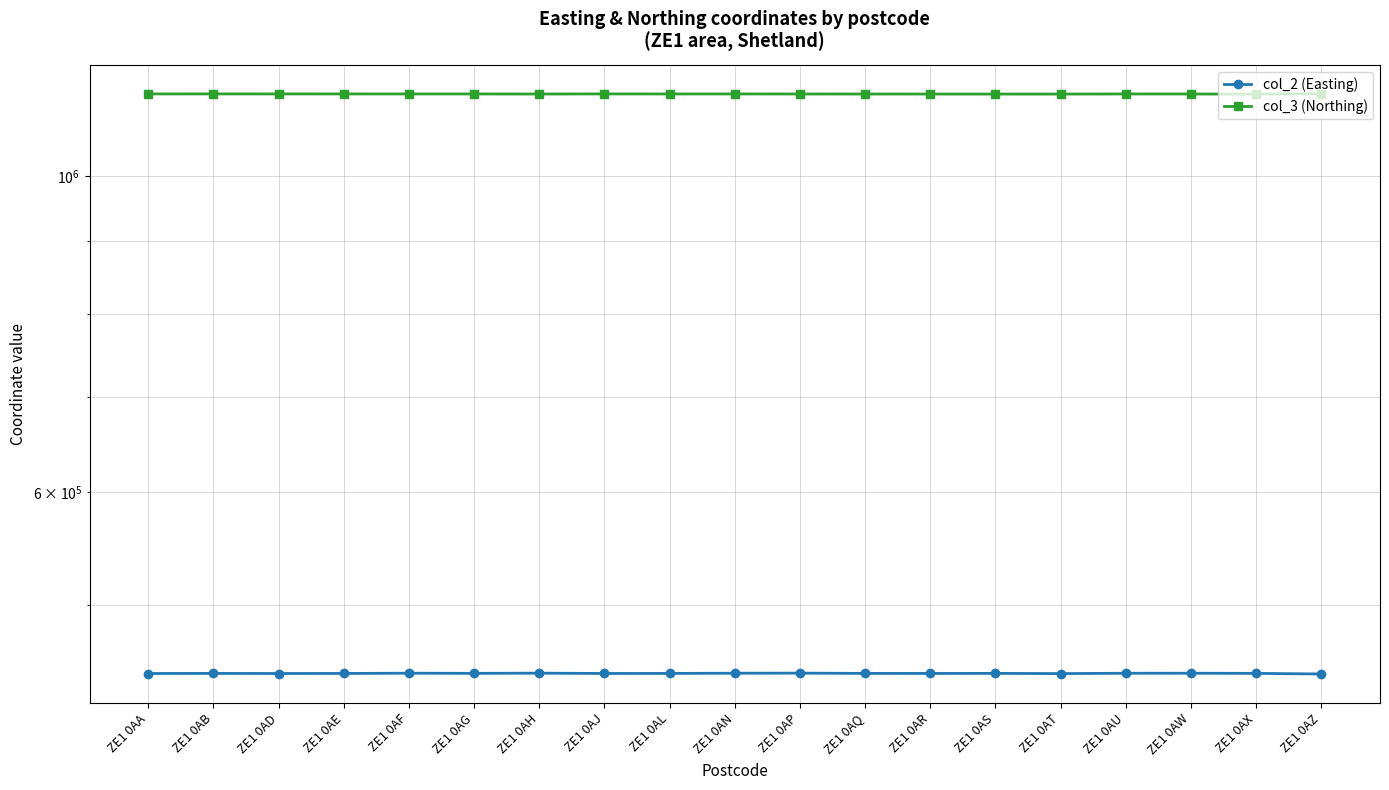

In col_3 (Northing), how many points are lower than both neighbors (excluding endpoints)?

6